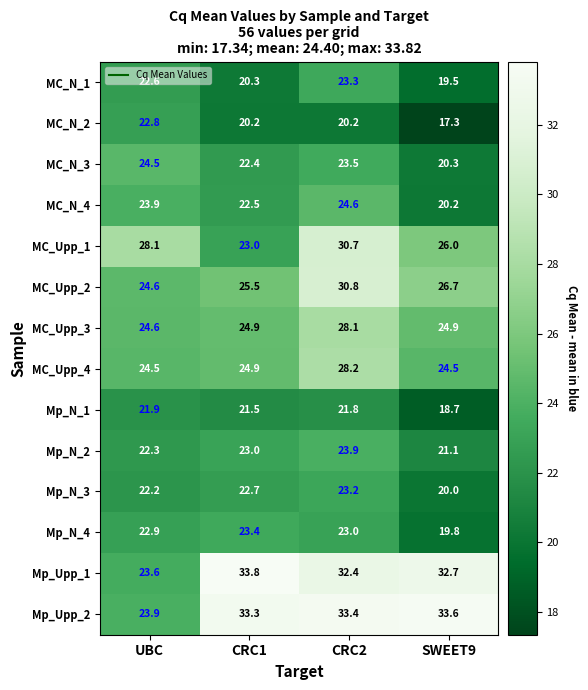

Which category has the highest value in the MC_N_1 series?

CRC2